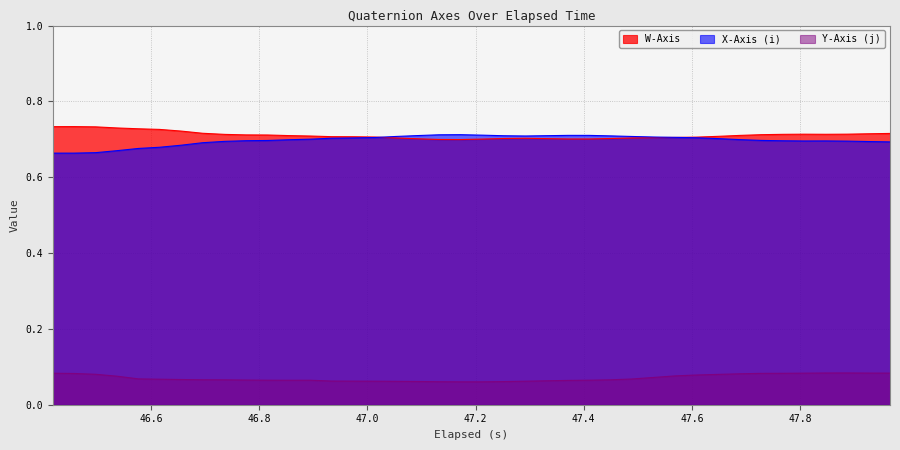

What are all the series names shown in the legend?

W-Axis, X-Axis (i), Y-Axis (j)